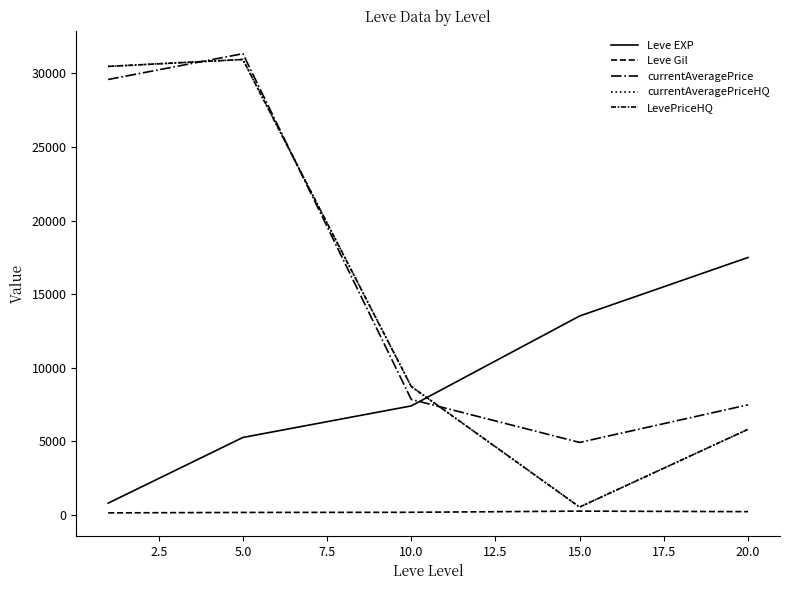

How many lines are shown in the chart?

5